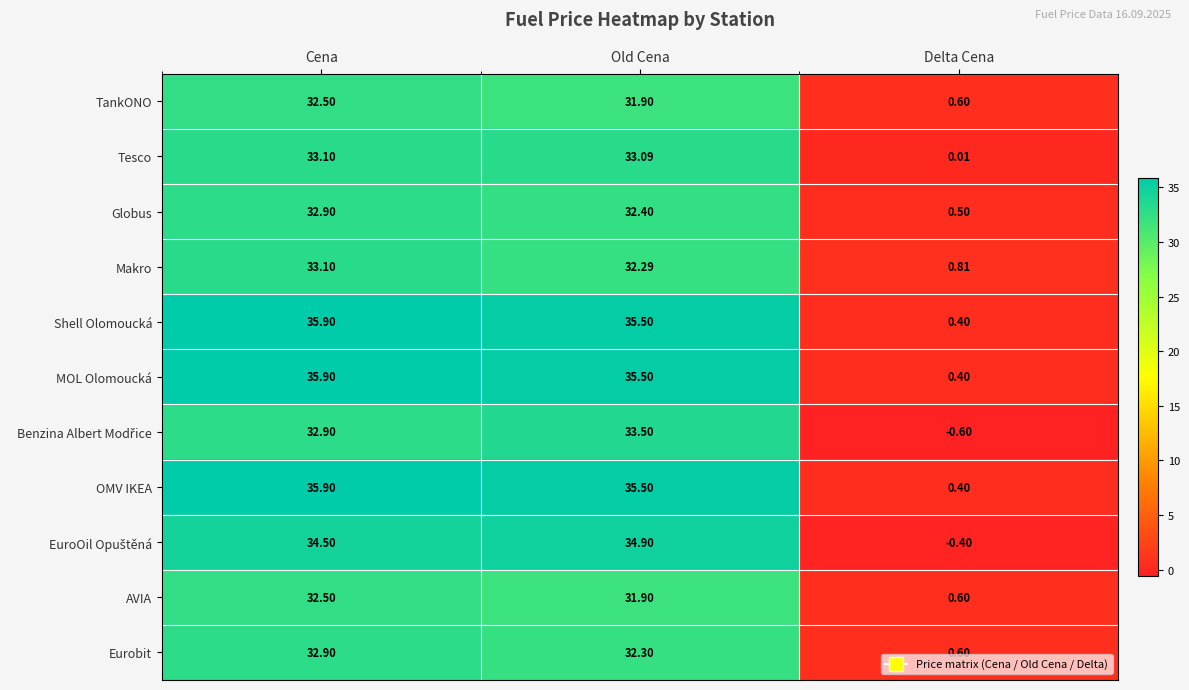

Rank the categories by AVIA value from lowest to highest.

Delta Cena, Old Cena, Cena